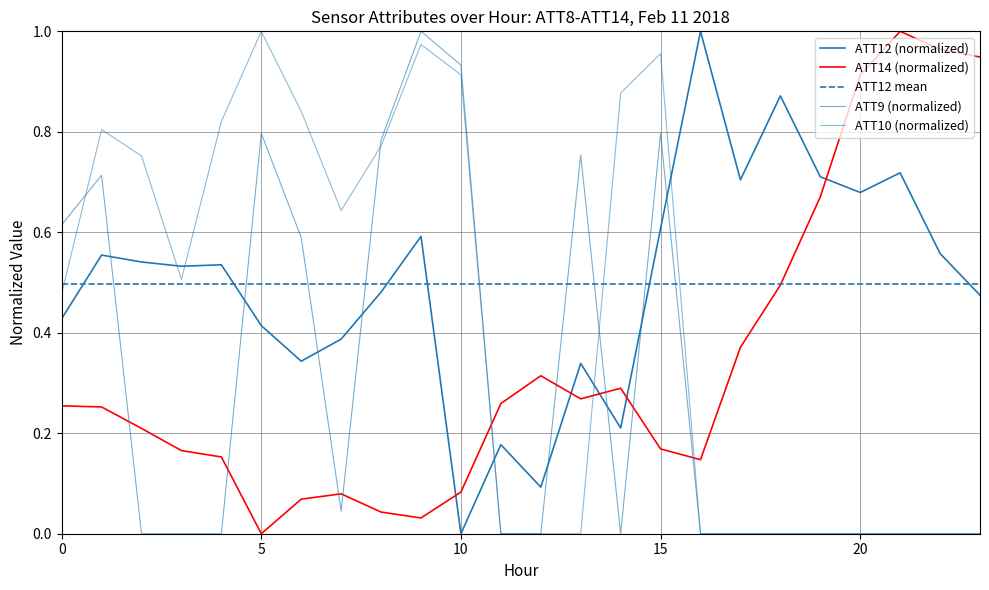

Which series ends up on top after the final intersection of ATT14 and ATT10?

ATT14